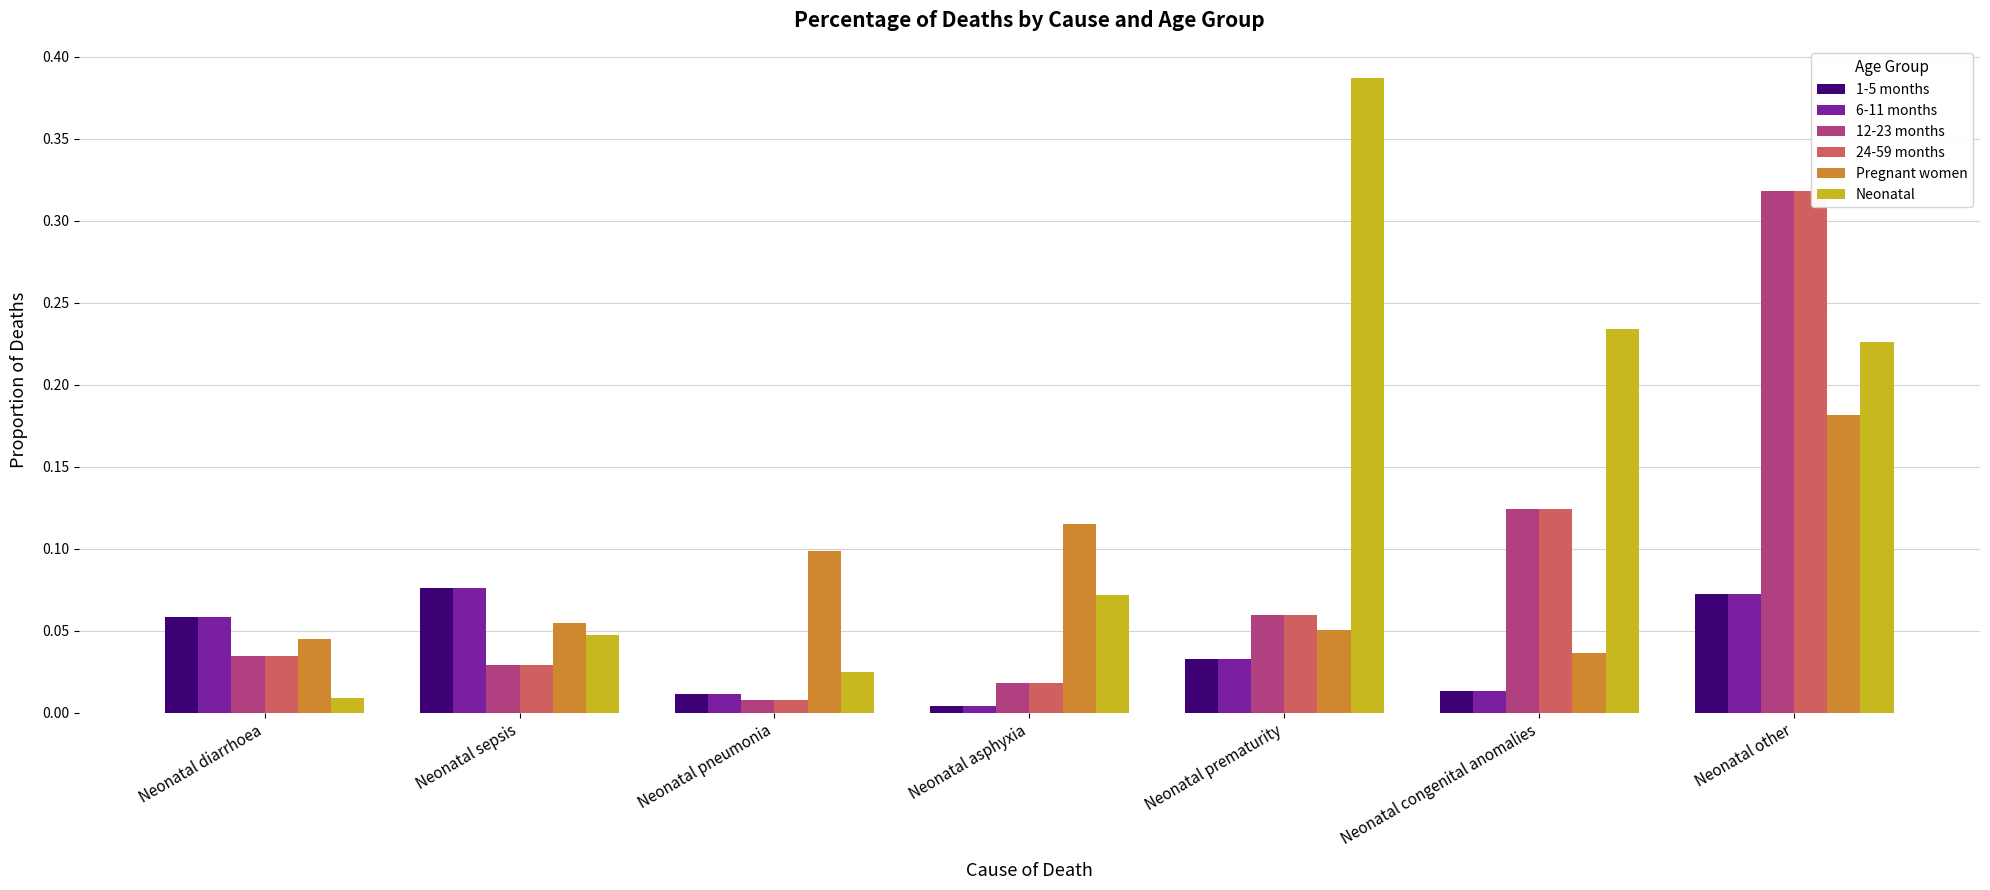

Is the value of 6-11 months at Neonatal prematurity greater than the value of Neonatal at Neonatal diarrhoea?

Yes